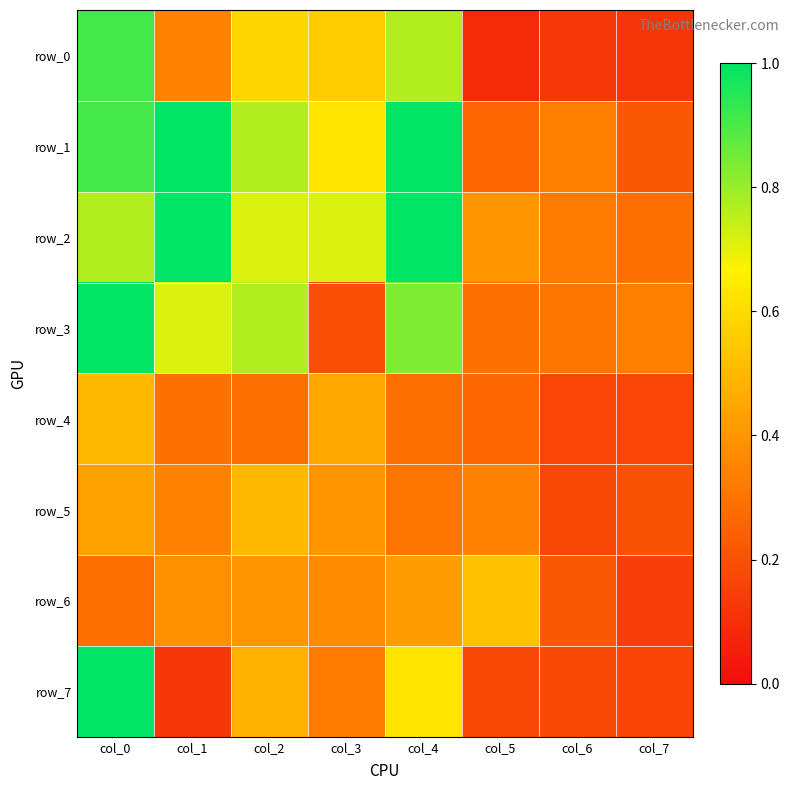

At which label does row_7 reach its peak?

col_0